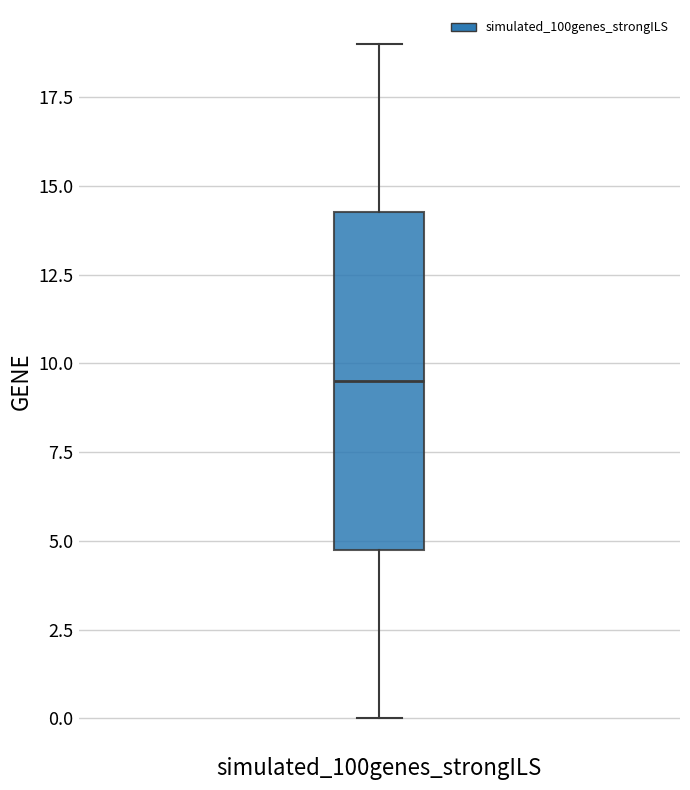

Transcribe this box plot: give where the median line is, the range the box spans, and where the two whiskers end, as read against the y-axis. The values are not printed on the chart, so give them approximately, as read against the axis.

median 9.5, box 5.0 to 14.5, whiskers 0.0 to 19.0